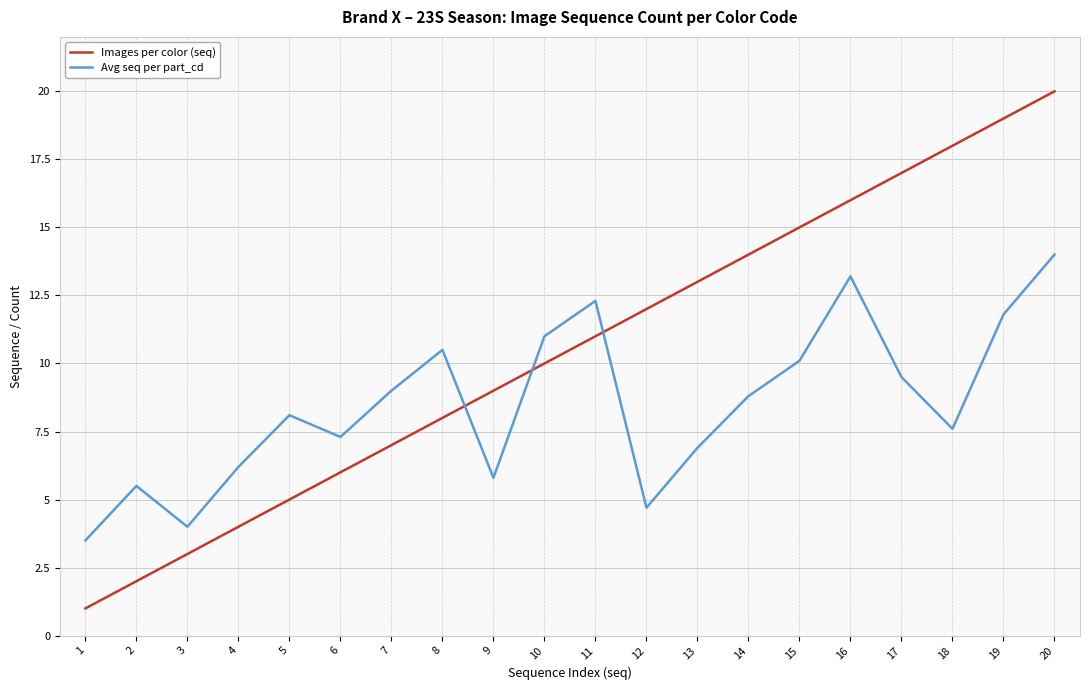

At which category is the sum across all series the highest?

20